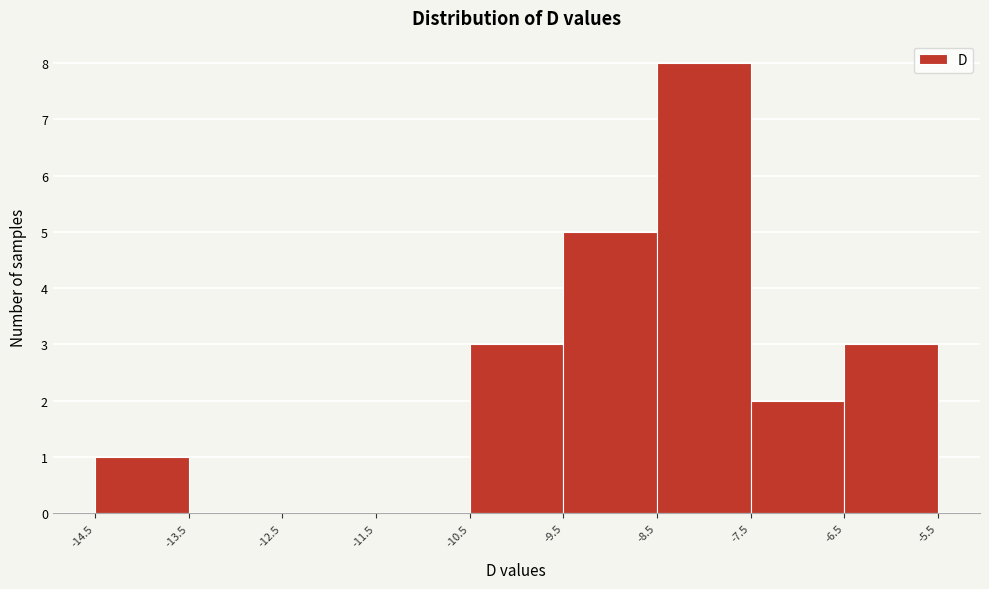

Reading left to right, list every bar in this chart as the range it spans on the x-axis followed by its height. The values are not printed on the chart, so give them approximately, as read against the axis.

-14.5 to -13.5: 1
-13.5 to -12.5: 0
-12.5 to -11.5: 0
-11.5 to -10.5: 0
-10.5 to -9.5: 3
-9.5 to -8.5: 5
-8.5 to -7.5: 8
-7.5 to -6.5: 2
-6.5 to -5.5: 3